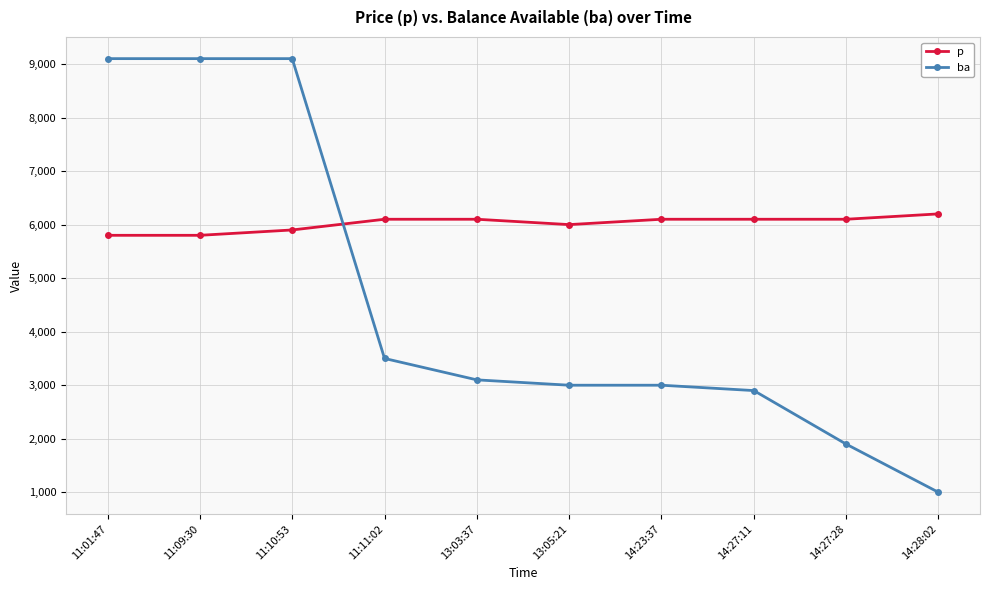

Which series has the largest total across all categories?

p